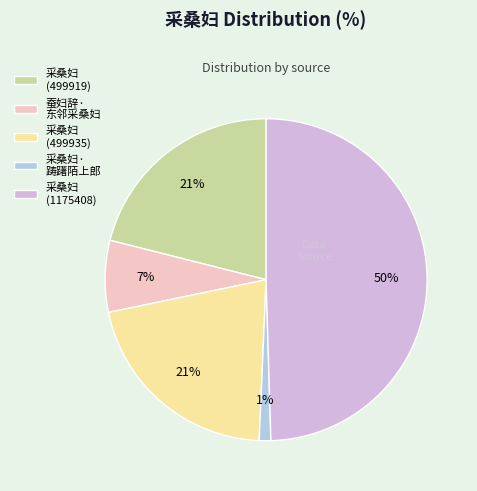

To the nearest percent, what percentage of the pie is 蚕妇辞· 东邻采桑妇?

7%